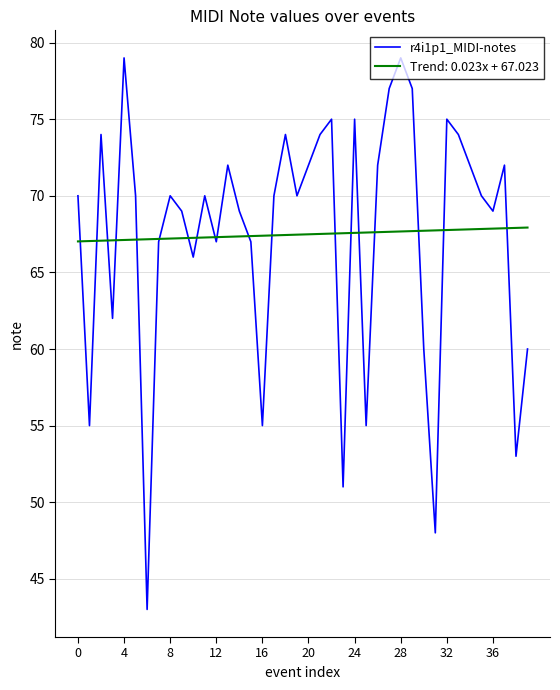

What is the minimum value shown in the chart?

43.0